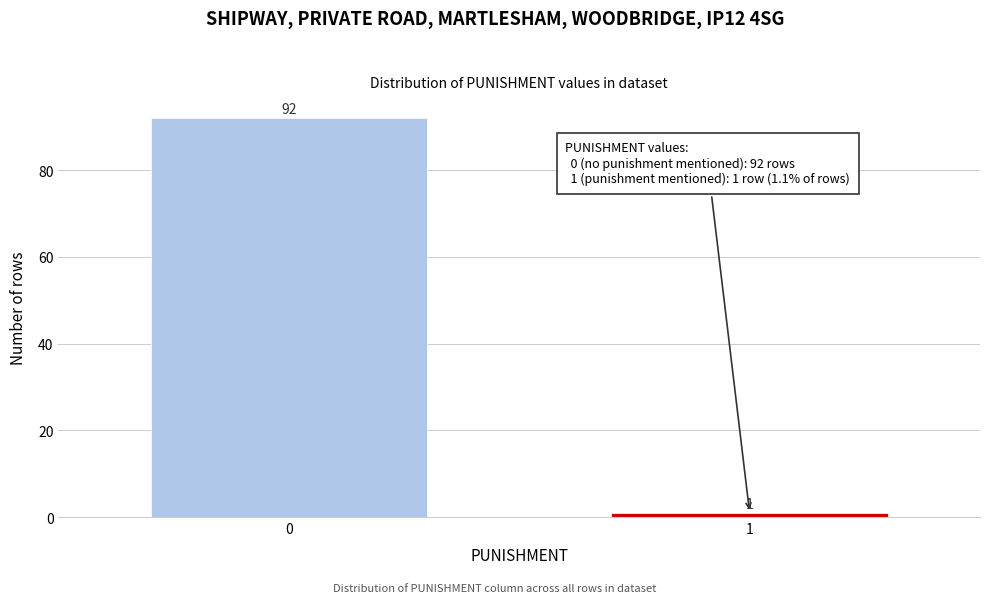

Reading left to right, what are all the values shown in this chart?

0=92	1=1